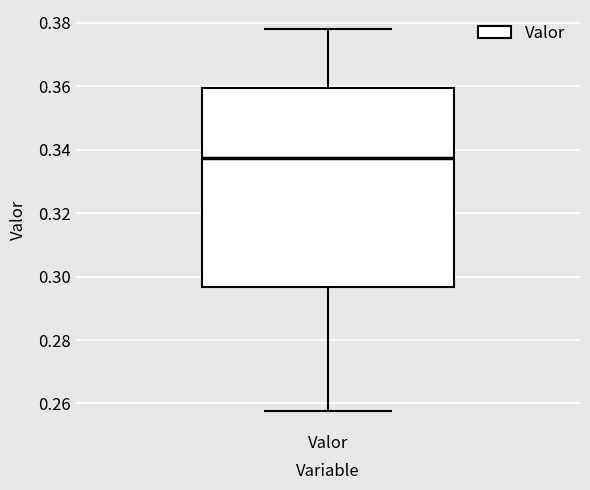

Where does the upper whisker of the box for Valor end on the y-axis? The values are not printed on the chart, so give them approximately, as read against the axis.

0.378